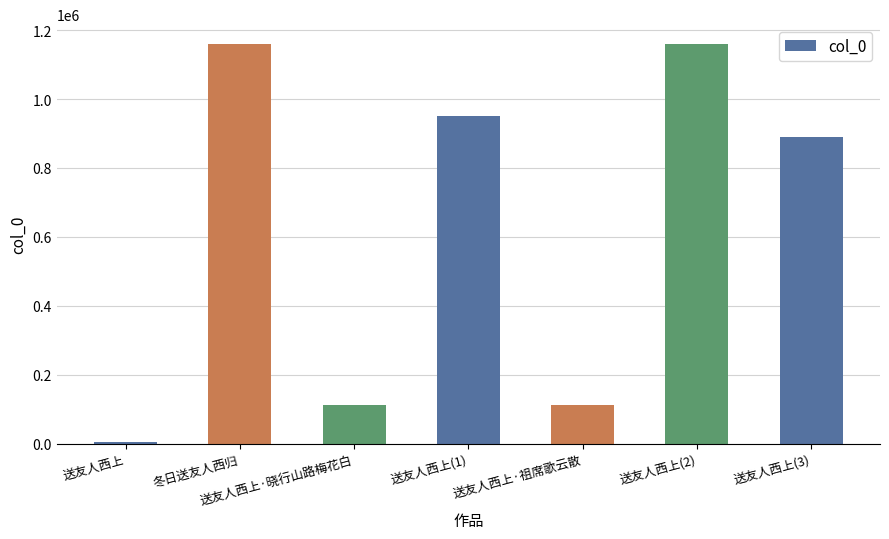

Is it true that the value at 送友人西上(1) is 951630?

True